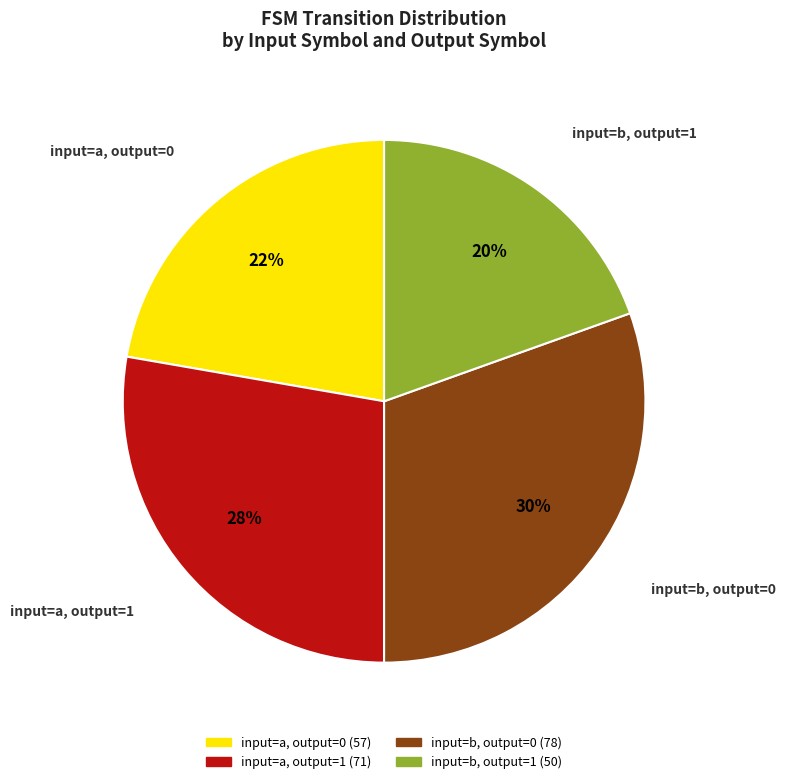

How many slices are in this pie chart?

4